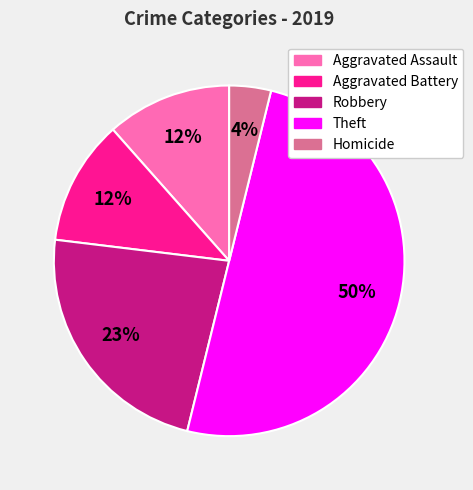

Does Aggravated Assault account for over 50% of the chart?

No